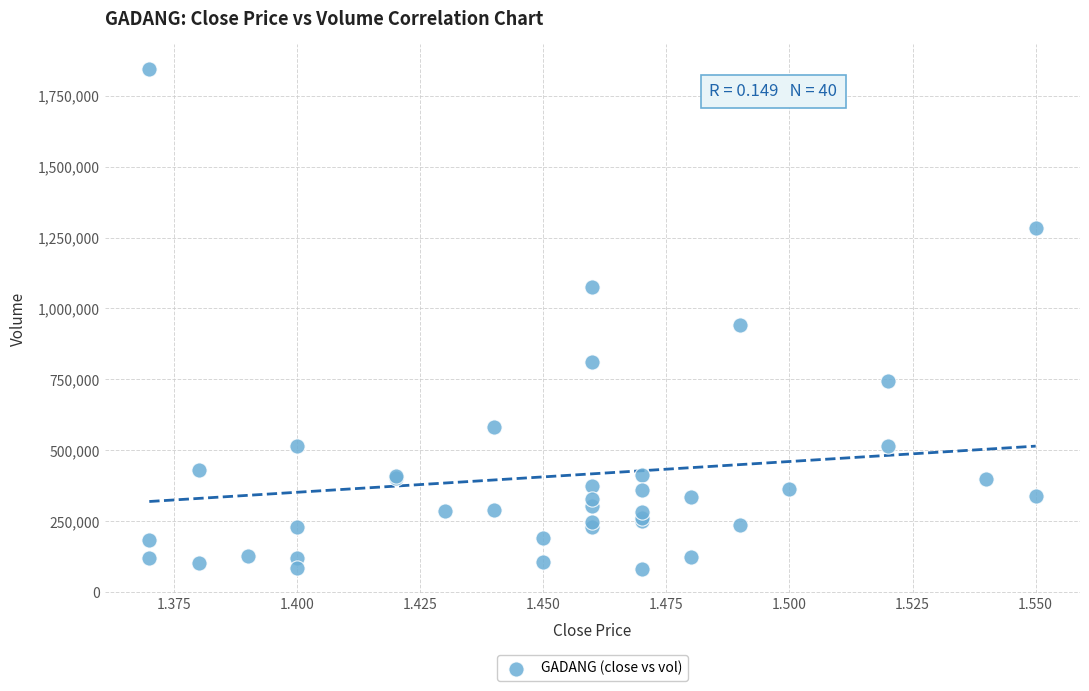

What Y value in the scatter plot is closest to 963000?

942700